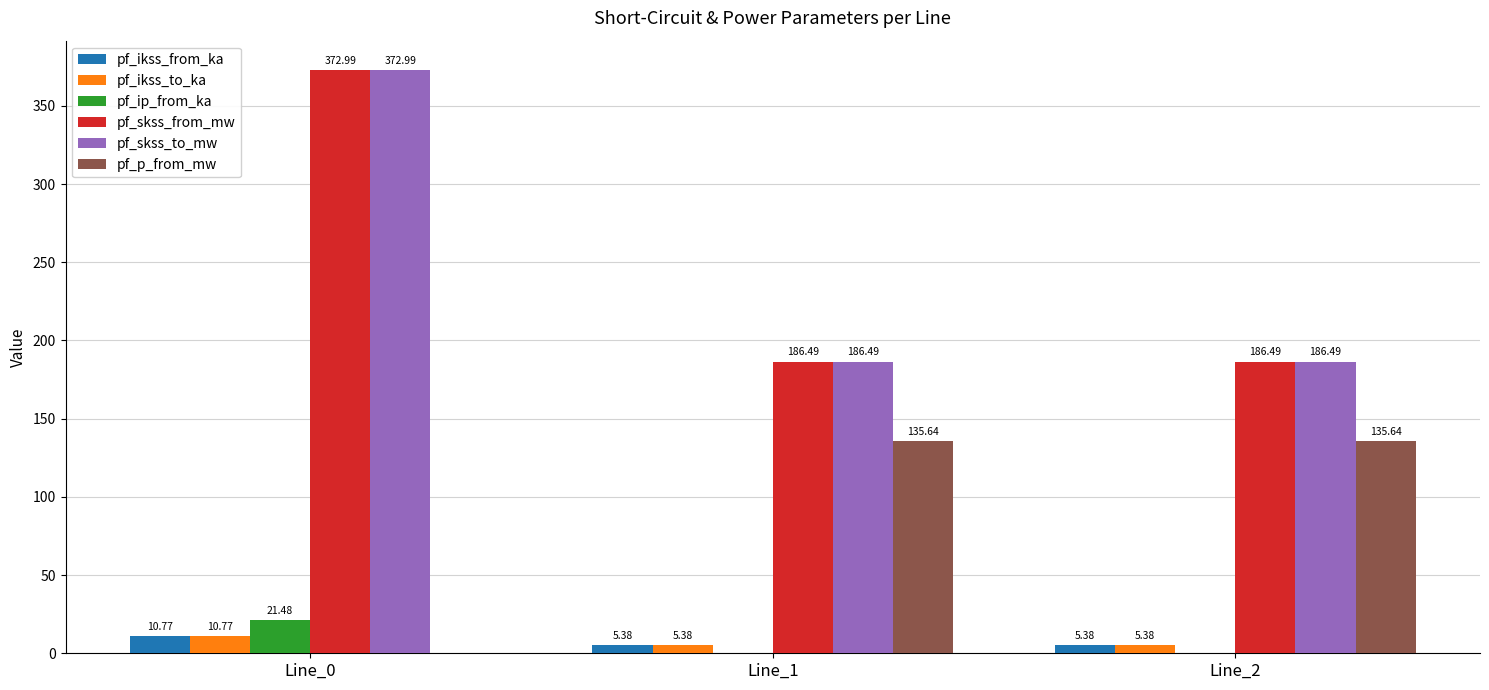

Is the value of pf_ikss_to_ka at Line_2 greater than the value of pf_ip_from_ka at Line_2?

Yes